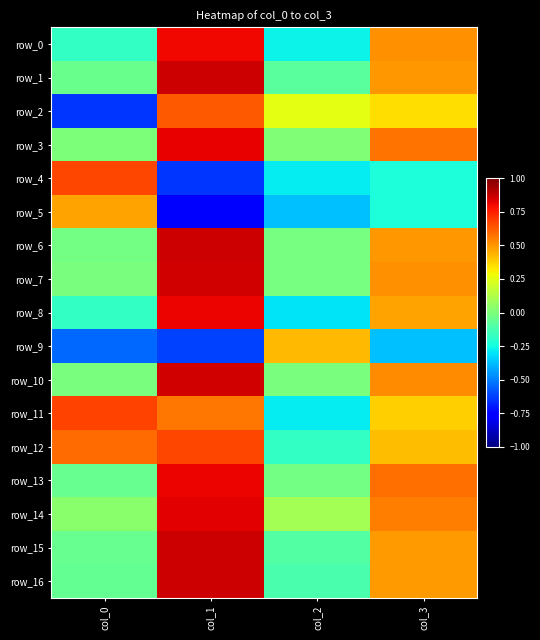

List the labels in order of row_8 value, largest first.

col_1, col_3, col_0, col_2